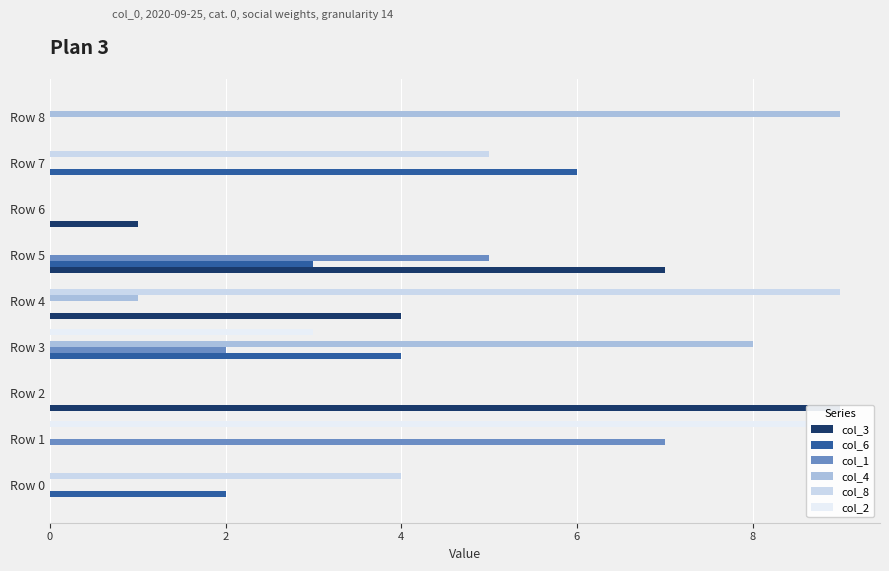

What is the average value of the col_2 series?

1